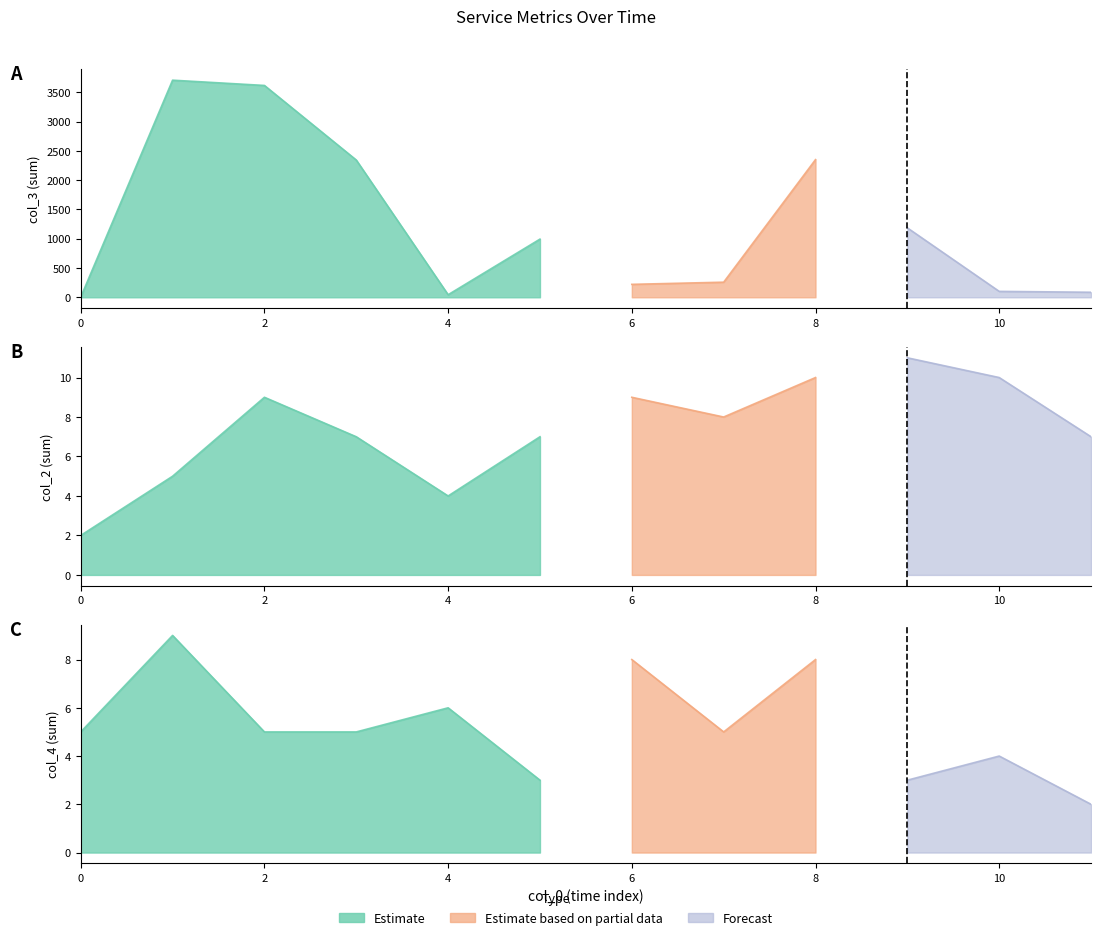

At which category is the sum across all series the highest?

1